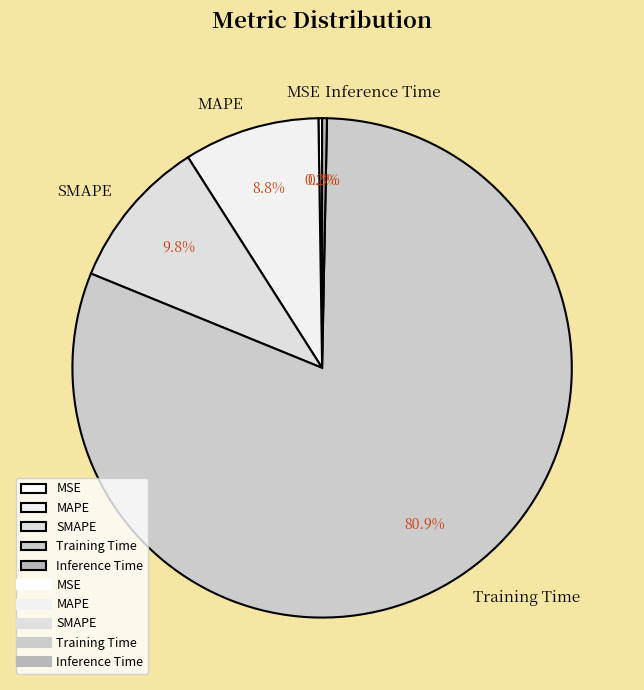

What percentage is NOT represented by MAPE?

91.2%